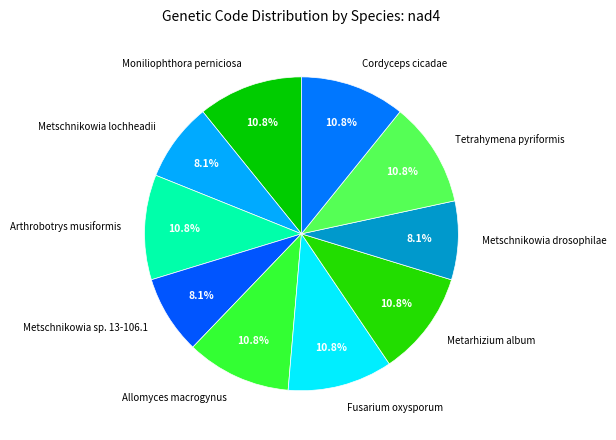

To the nearest percent, what percentage of the pie is Metschnikowia sp. 13-106.1?

8%